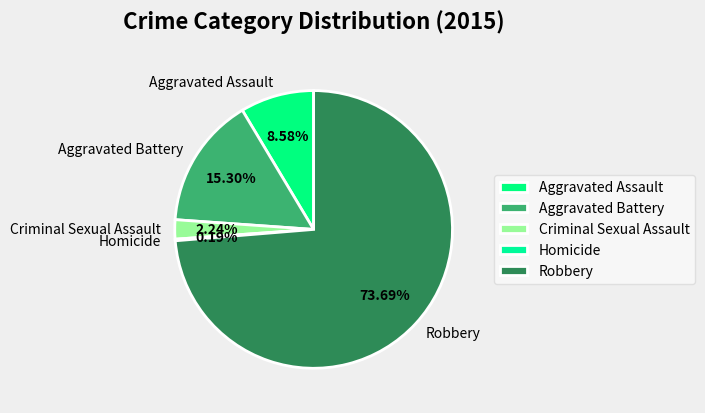

How much of the chart is everything except Robbery?

26.3%